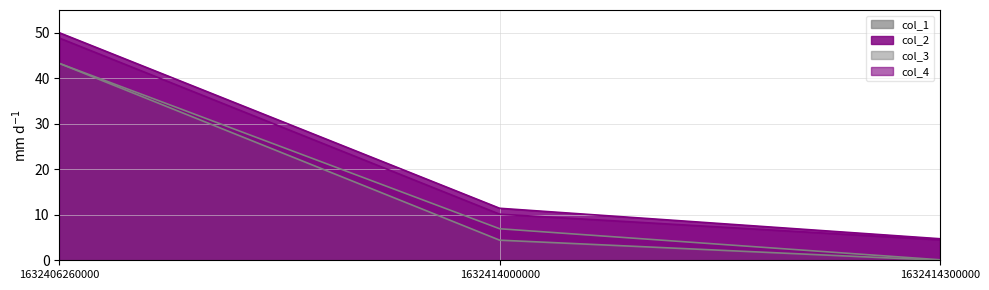

How many lines are shown in the chart?

4